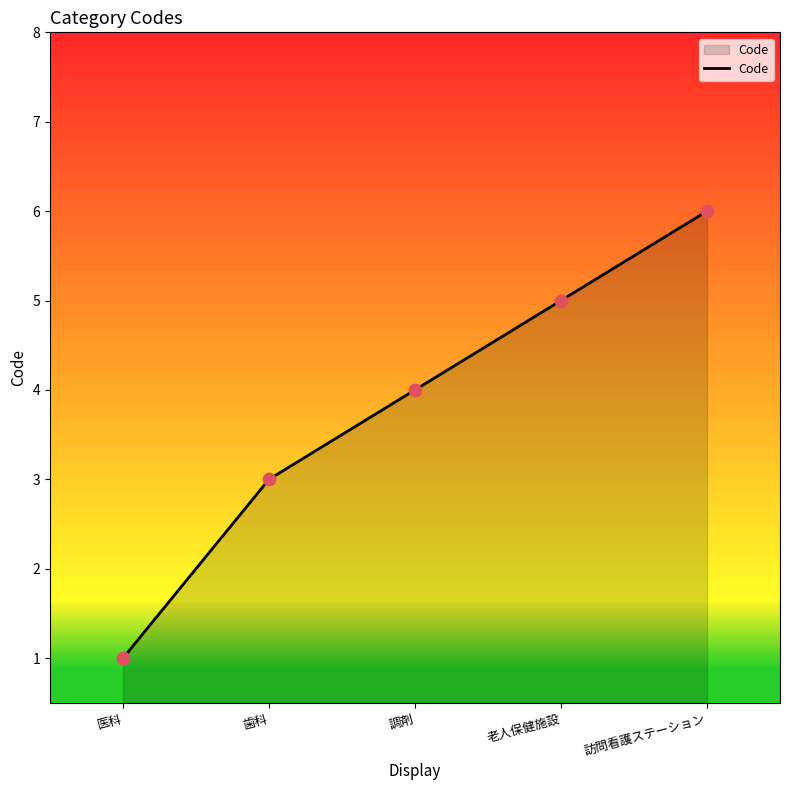

What is the change in value from 歯科 to 調剤?

+1